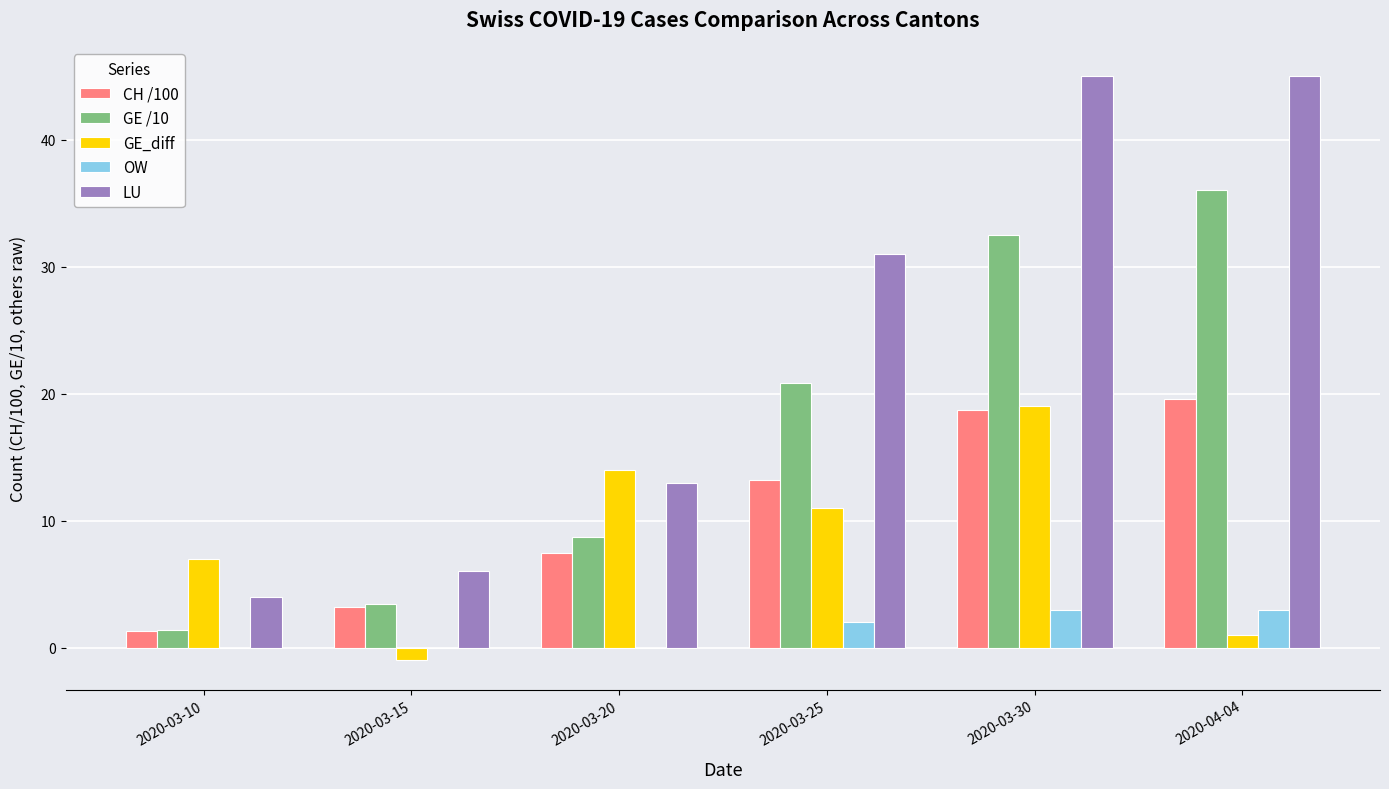

Is it true that GE /10 equals 1.4 at 2020-03-10?

True